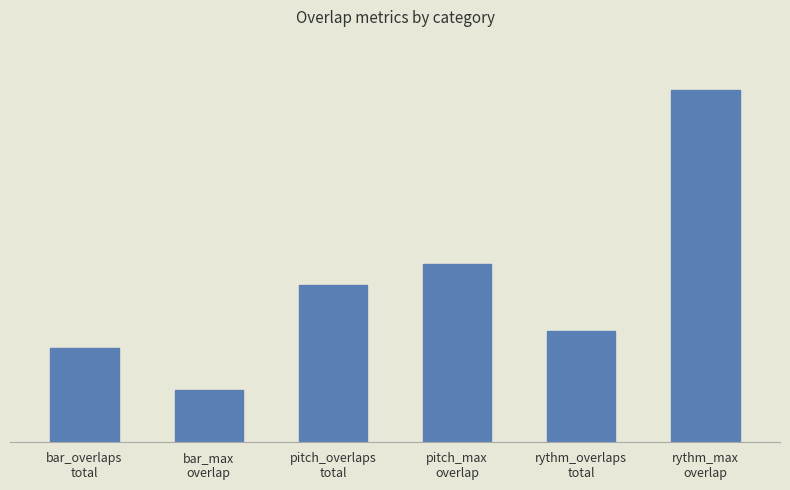

Rank the categories by value from highest to lowest.

rythm_max
overlap, pitch_max
overlap, pitch_overlaps
total, rythm_overlaps
total, bar_overlaps
total, bar_max
overlap